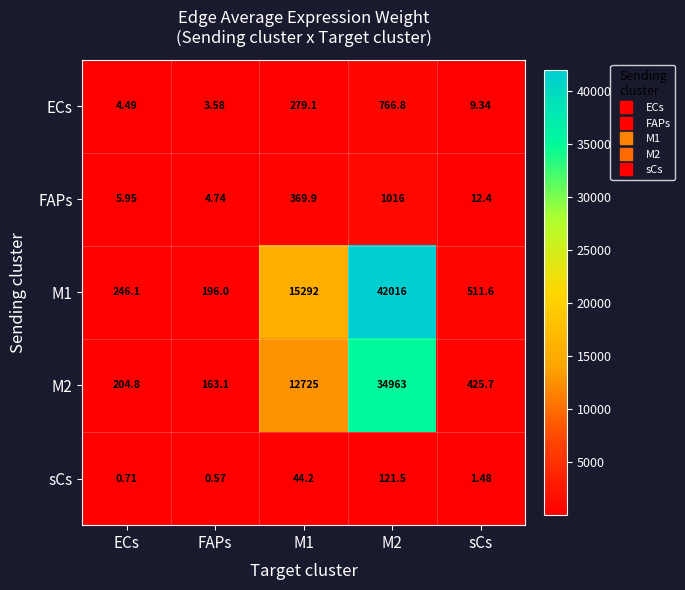

Rank the series by their maximum value, from highest to lowest.

M1, M2, FAPs, ECs, sCs